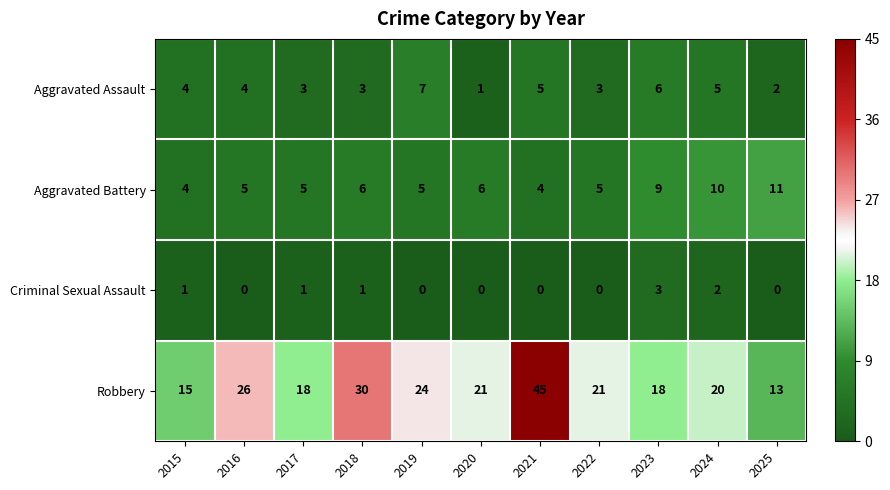

At which label does Robbery reach its peak?

2021